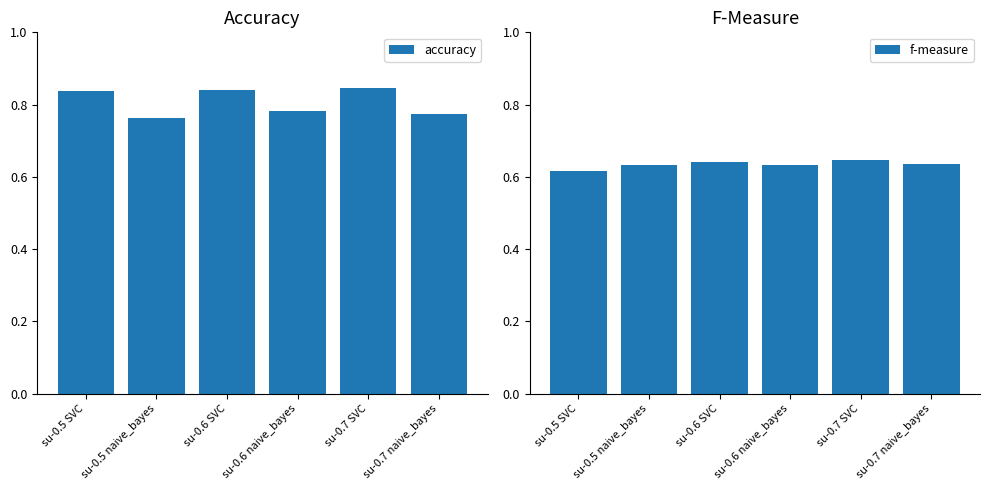

Reading left to right, list all the values displayed in this chart.

accuracy: 0.8	0.8	0.8	0.8	0.8	0.8
f-measure: 0.6	0.6	0.6	0.6	0.6	0.6